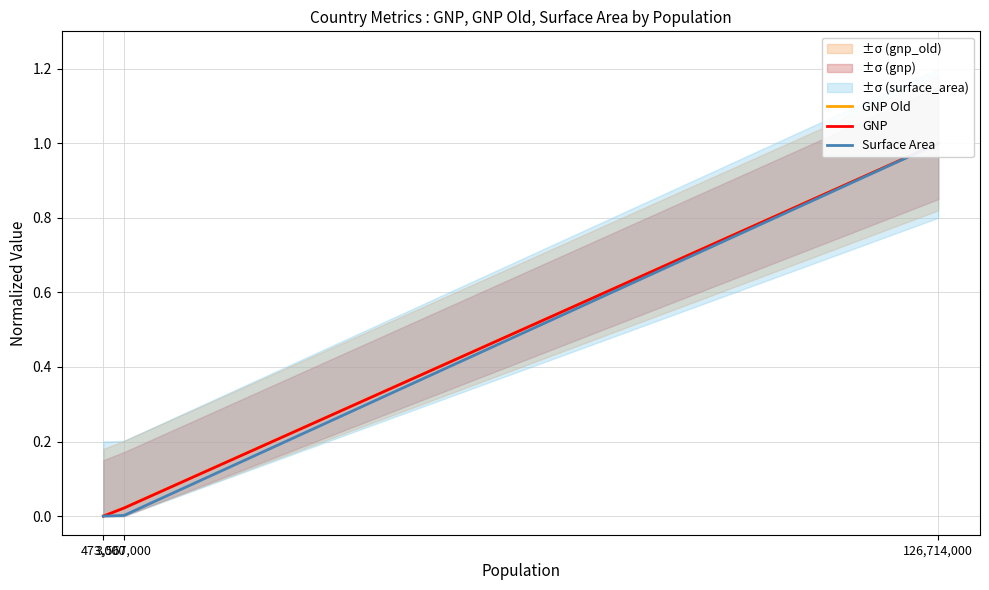

True or false: Surface Area has a value of 1.0 at 126,714,000.

True